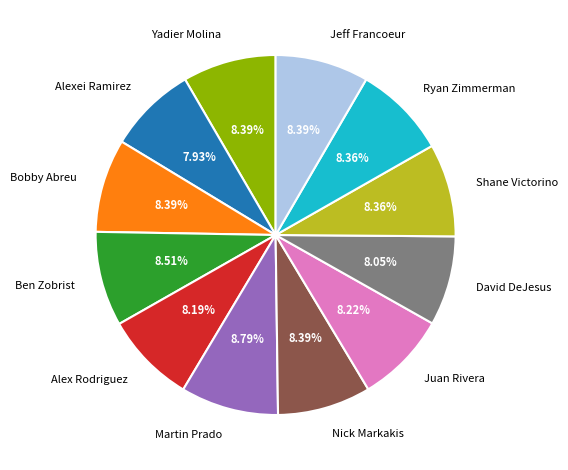

Is there any slice that represents more than half of the pie?

No